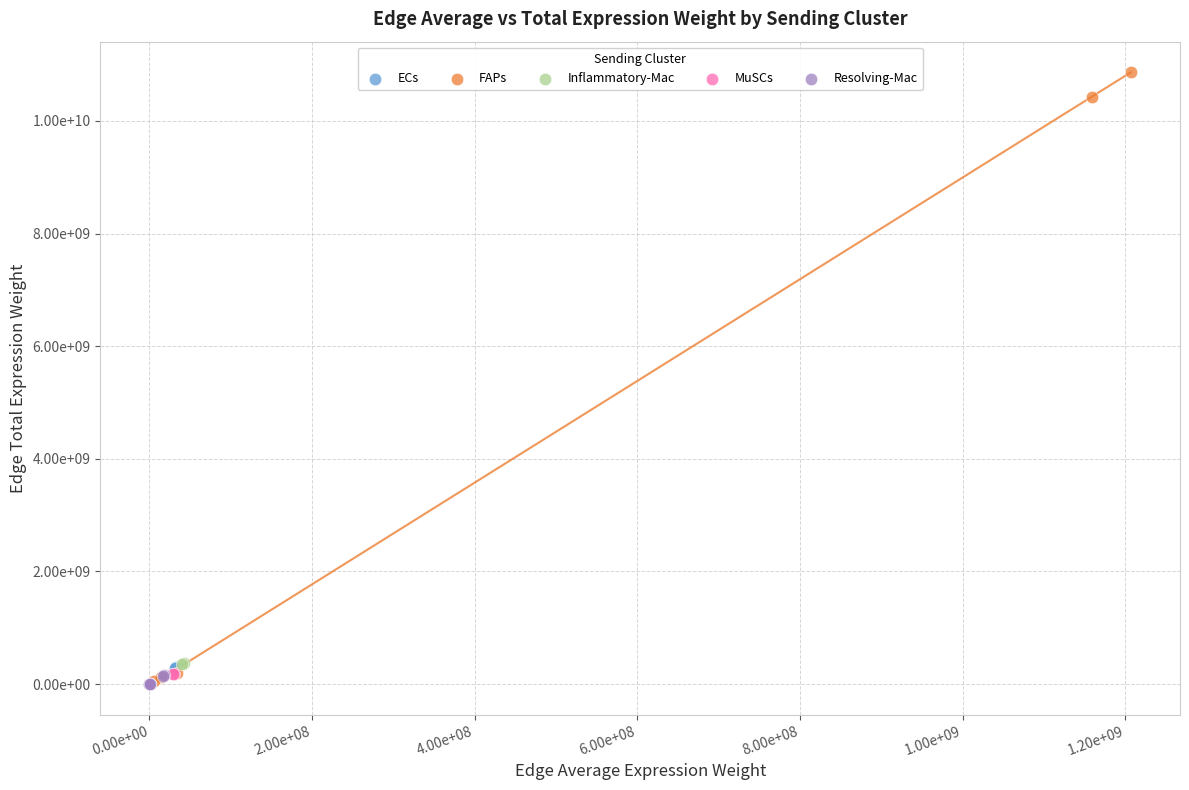

What are all the series names shown in the legend?

ECs, FAPs, Inflammatory-Mac, MuSCs, Resolving-Mac